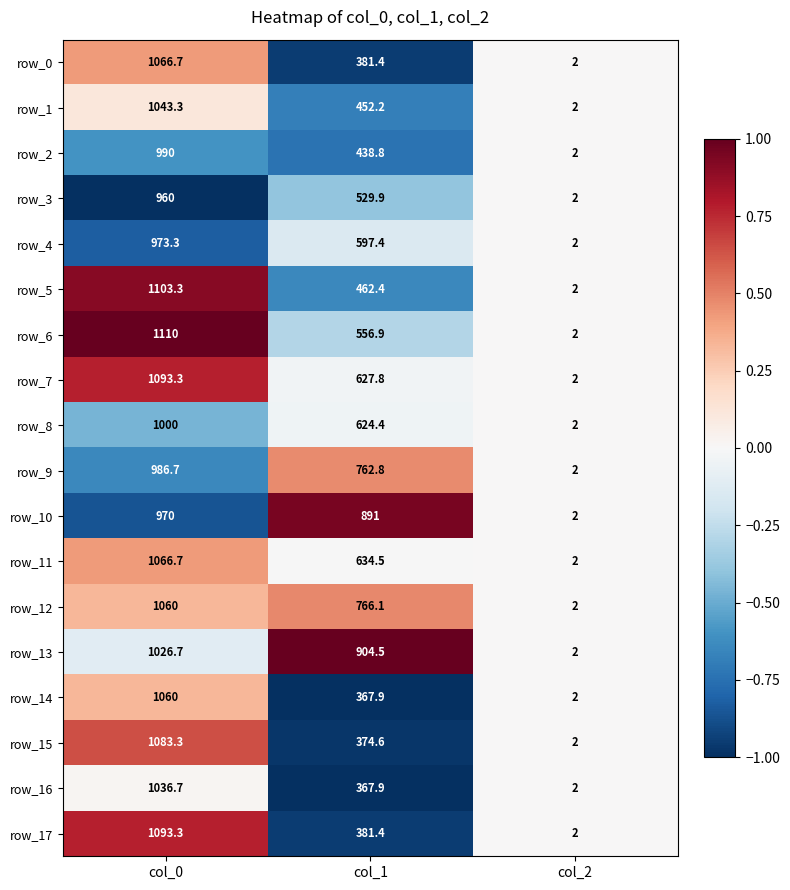

How many data points in row_11 are less than 634?

1